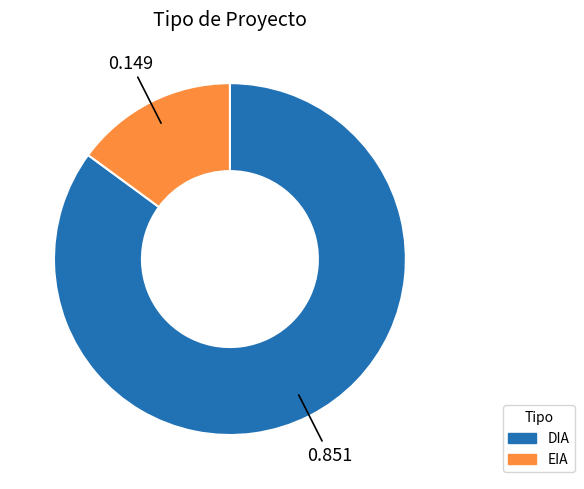

Is the sum of EIA and DIA greater than half?

Yes